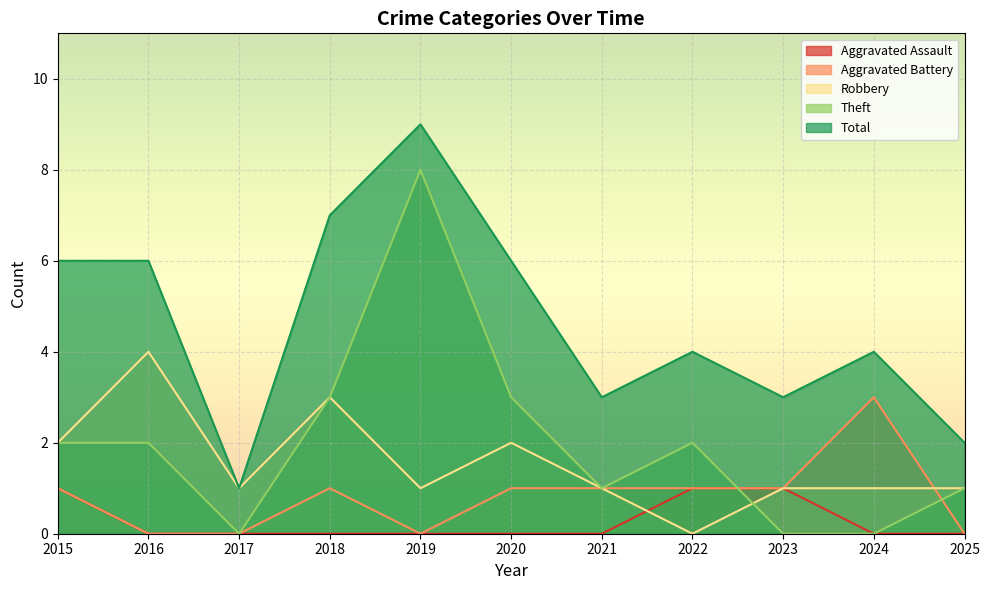

Where does the Theft series first go above 2?

2018